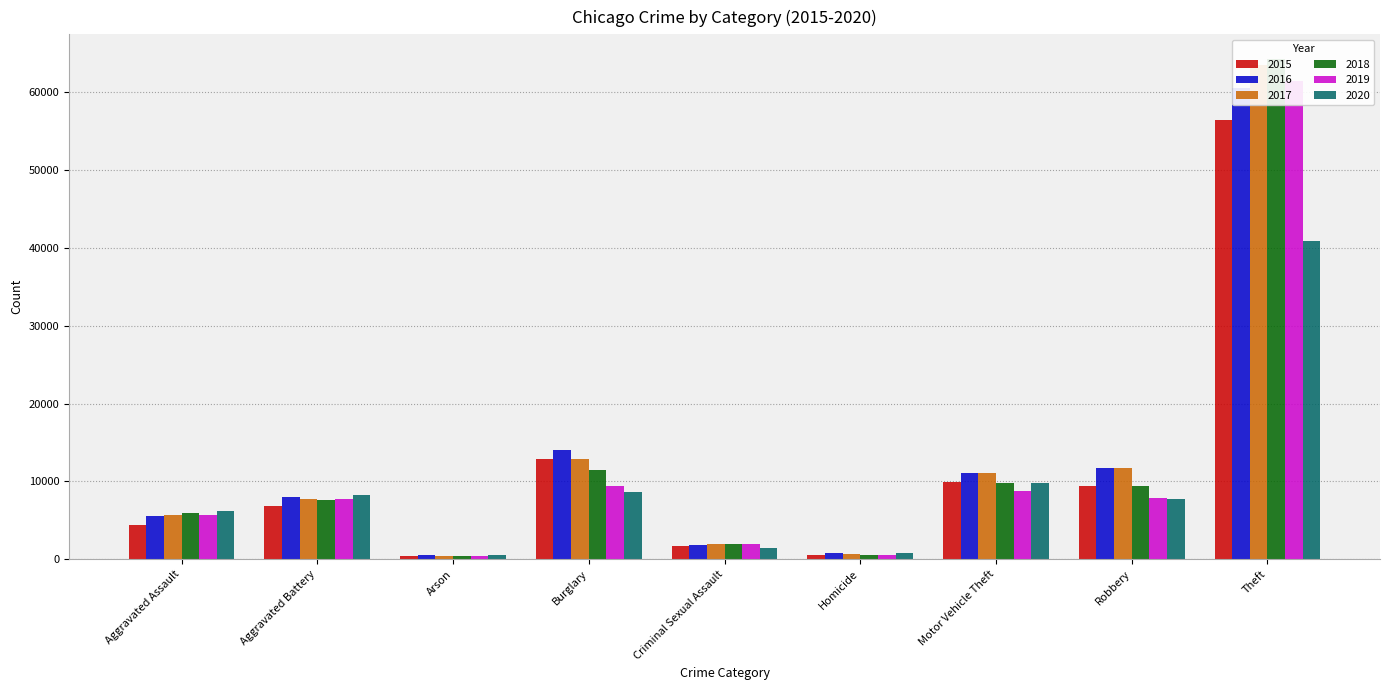

True or false: 2017 has a value of 12835 at Burglary.

True